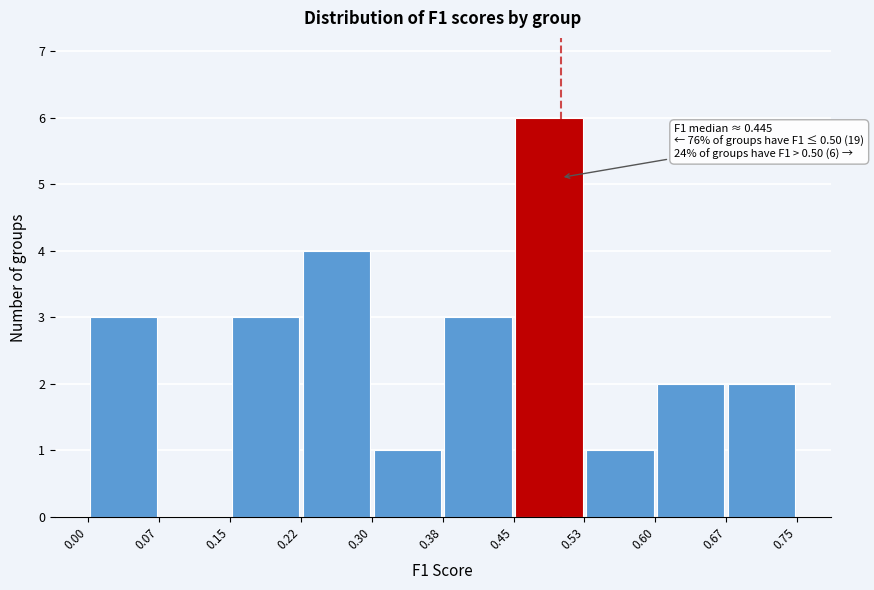

Which range on the x-axis has the tallest bar?

0.45 to 0.53